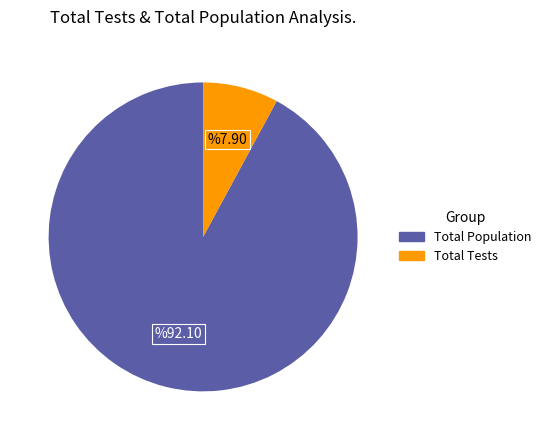

Between Total Tests and Total Population, which is larger?

Total Population